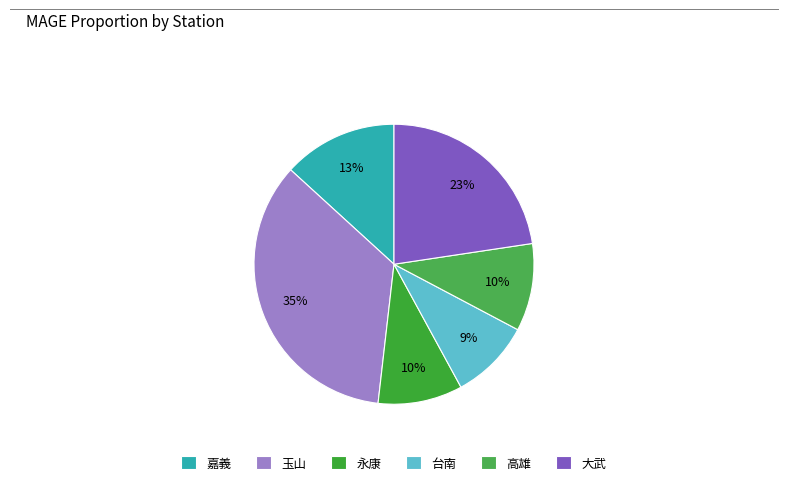

Is there a majority slice in this chart?

No